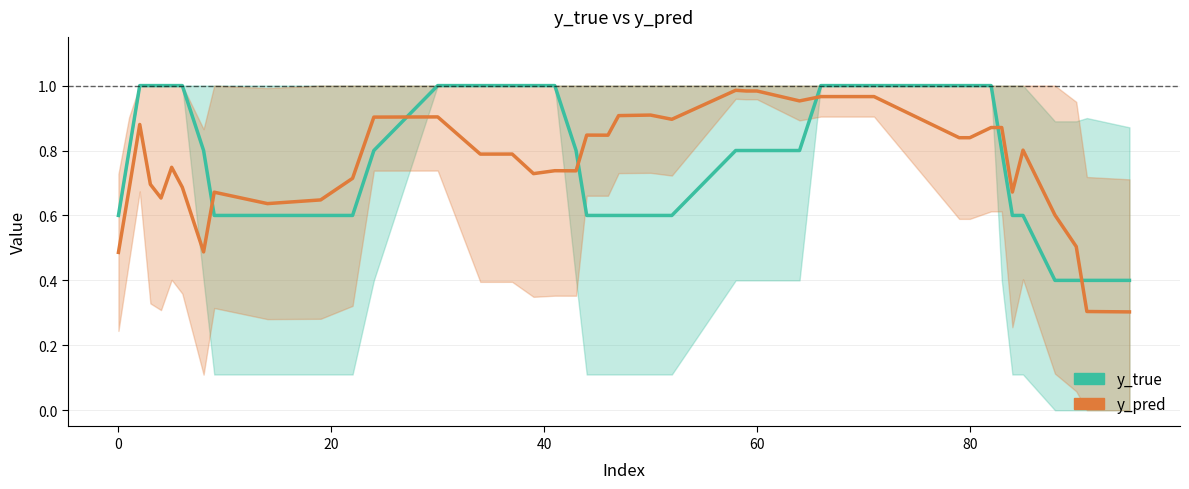

What is the value of the y_true point at the 33rd from the left?

1.0